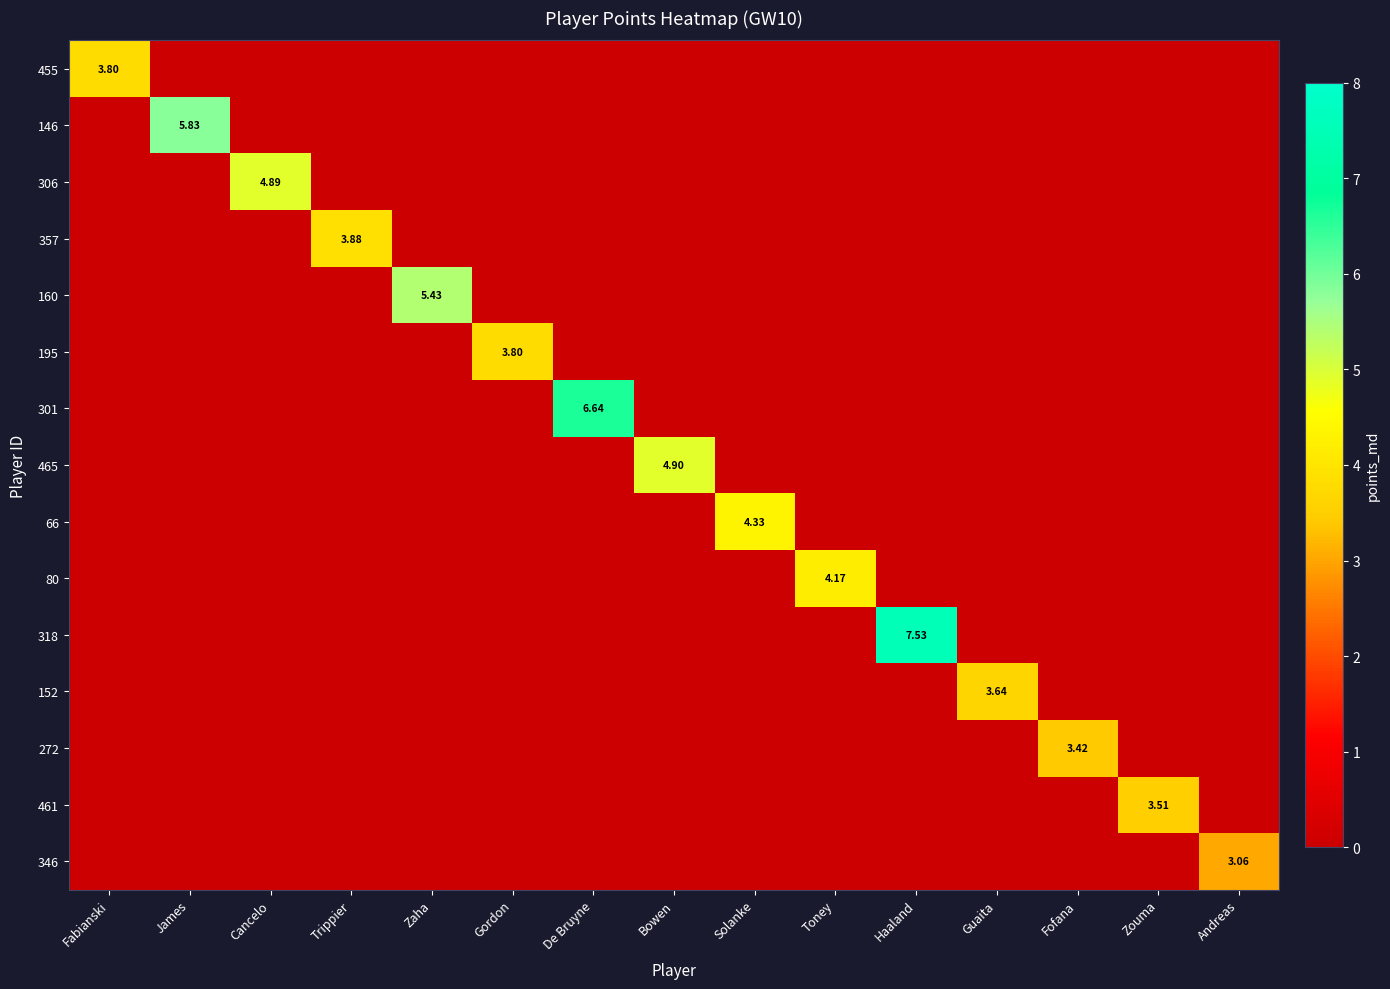

Which has a higher value, Haaland or De Bruyne?

Haaland